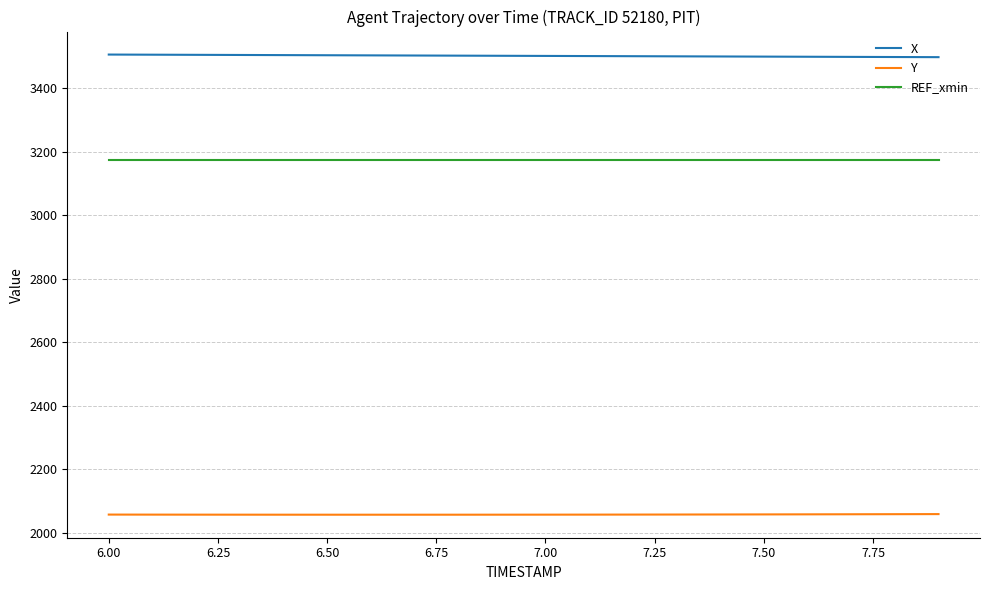

Which series has the largest total across all categories?

X